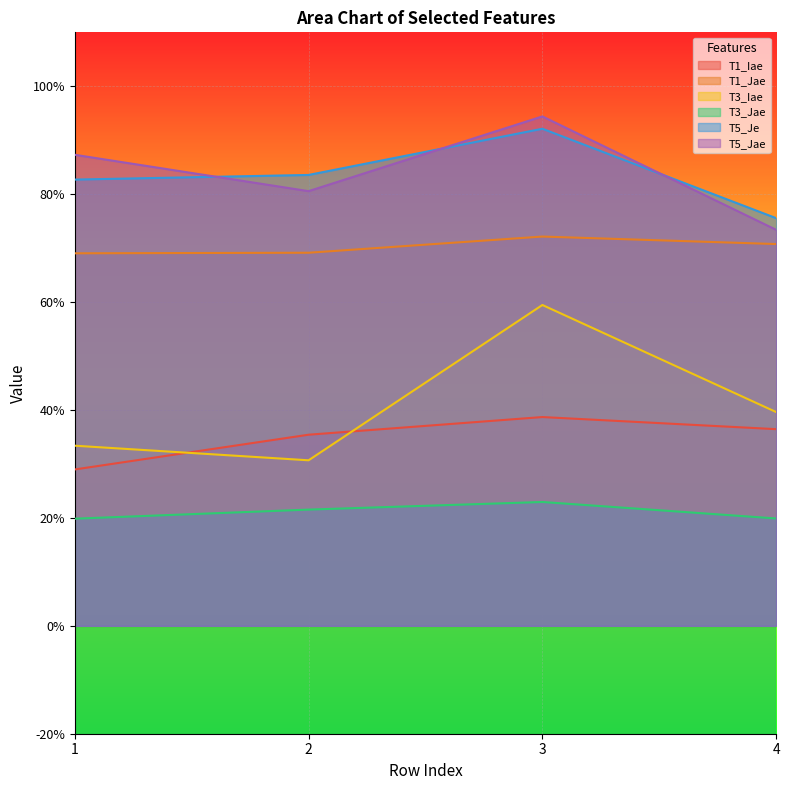

What is the value of the T1_Iae point at the 4th from the left?

0.4